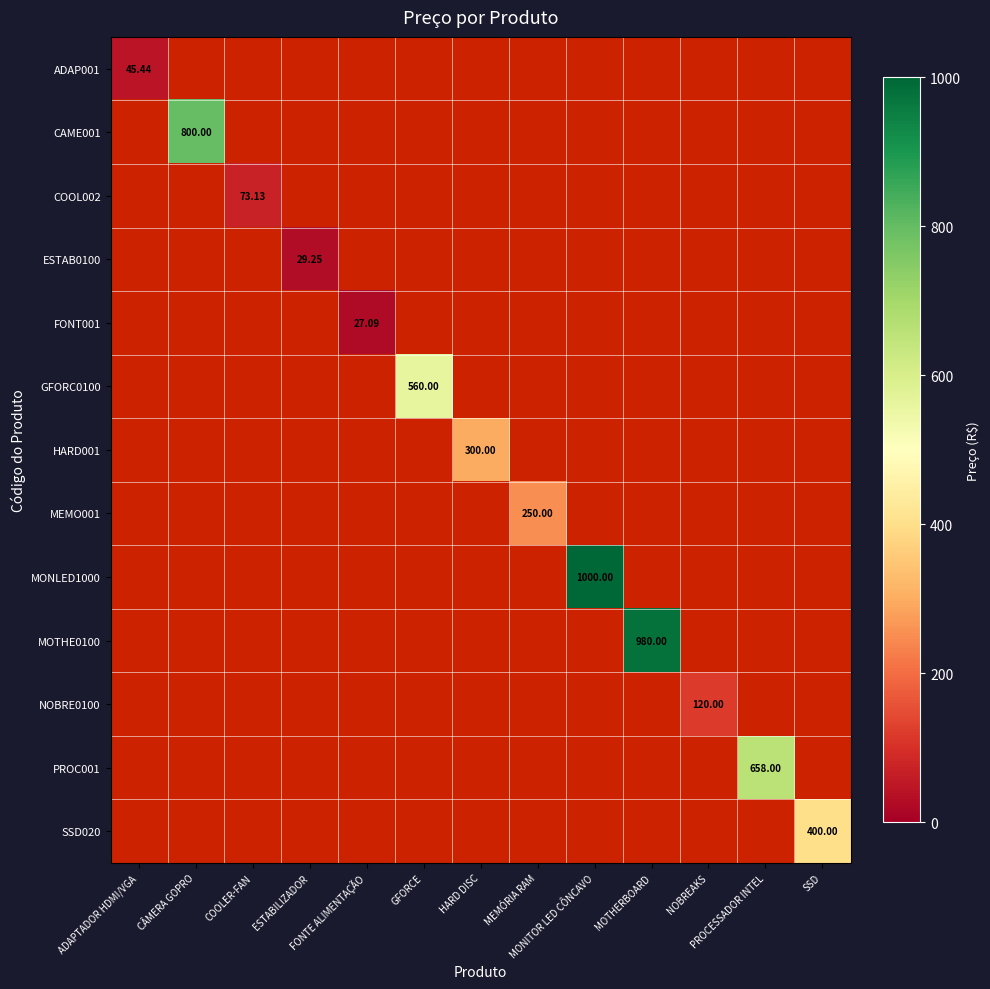

How many categories are shown in the chart?

13